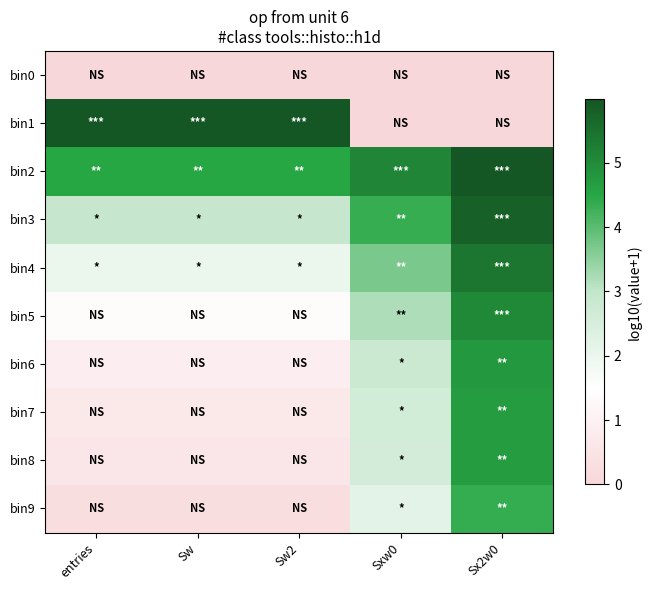

Which has a higher value, entries or Sx2w0?

entries